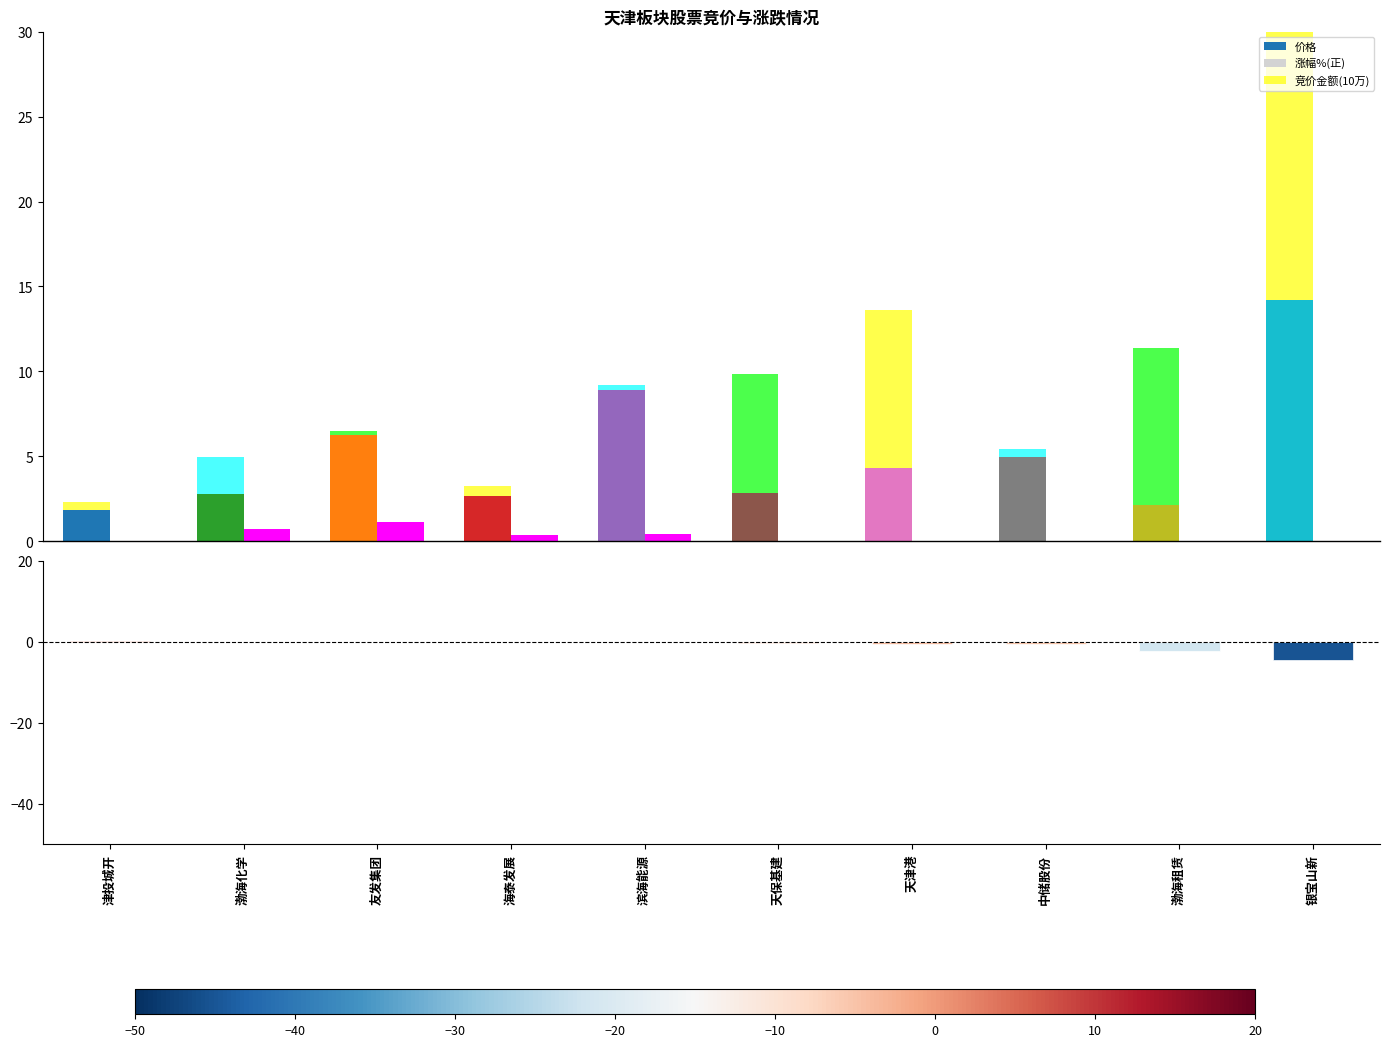

True or false: 竞价金额(10万) has a value of 124.7 at 银宝山新.

True